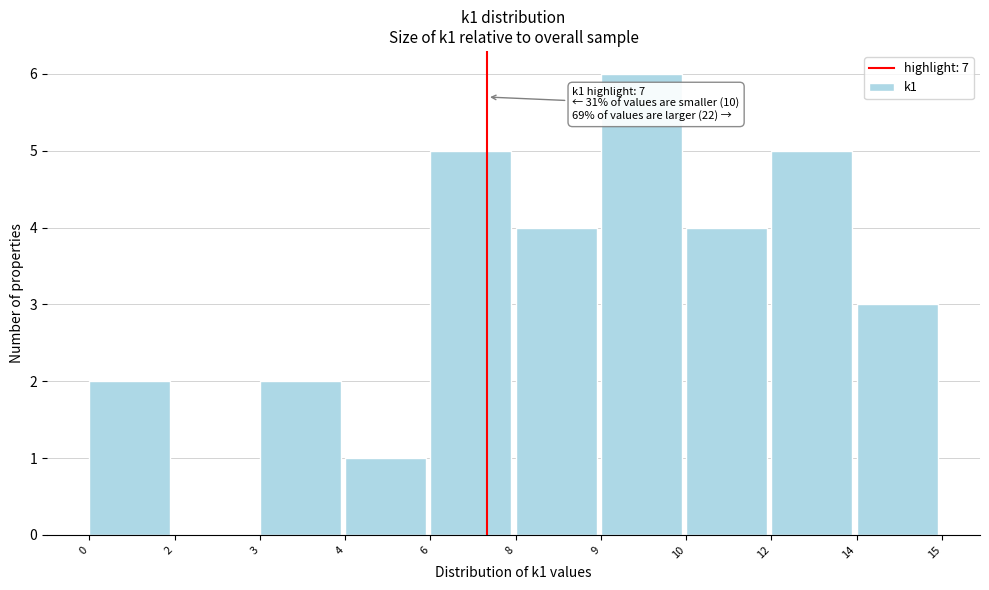

Reading left to right, what are all the values shown in this chart?

0=2	2=0	3=2	4=1	6=5	8=4	9=6	10=4	12=5	14=3